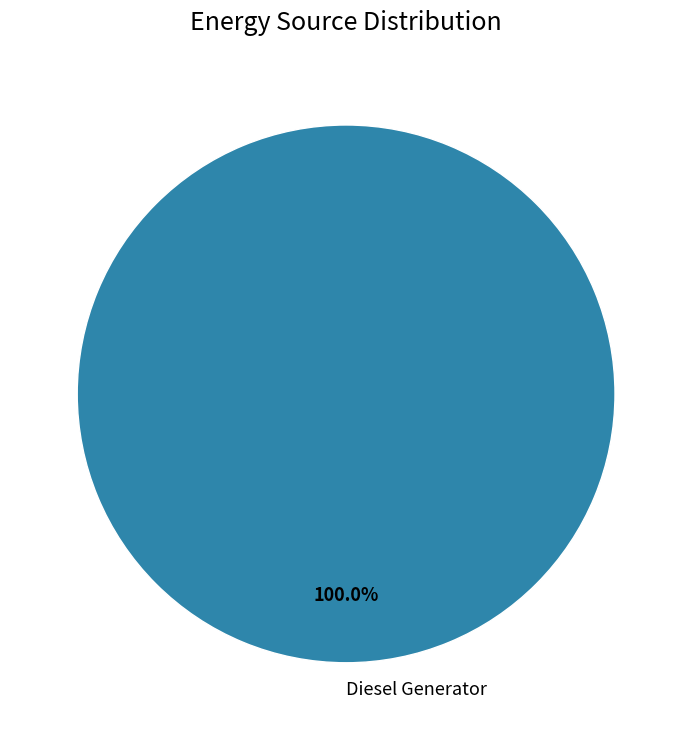

Rank the categories by value from highest to lowest.

Diesel Generator